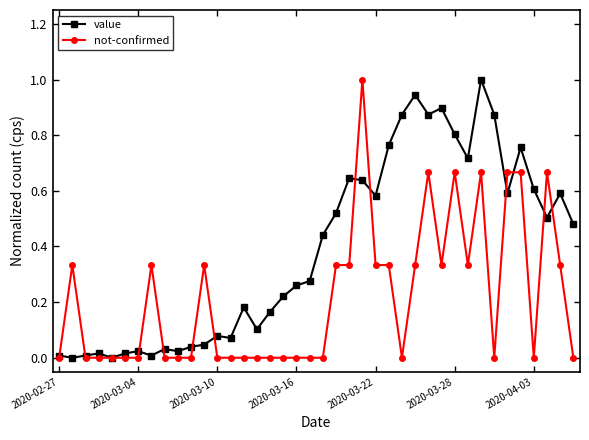

Which series has the largest total across all categories?

value